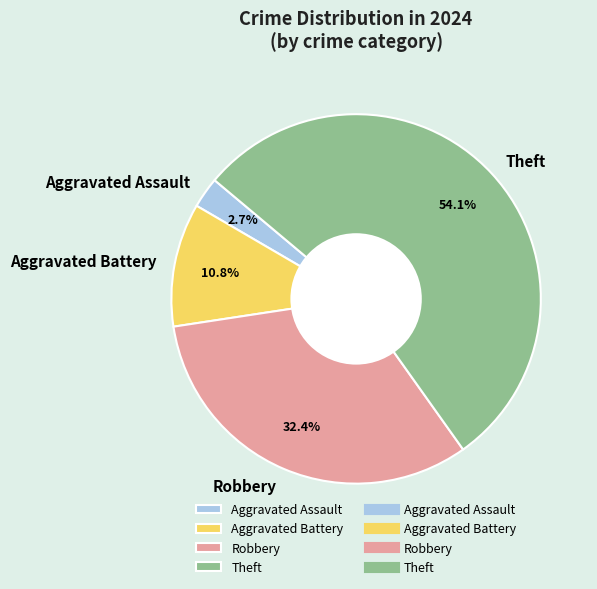

Is there any slice that represents more than half of the pie?

Yes